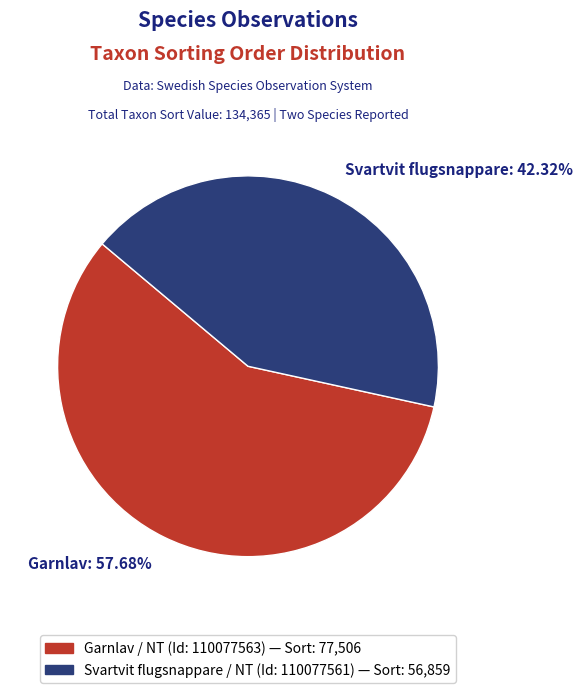

Which has a higher value, Svartvit flugsnappare: 42.32% or Garnlav: 57.68%?

Garnlav: 57.68%